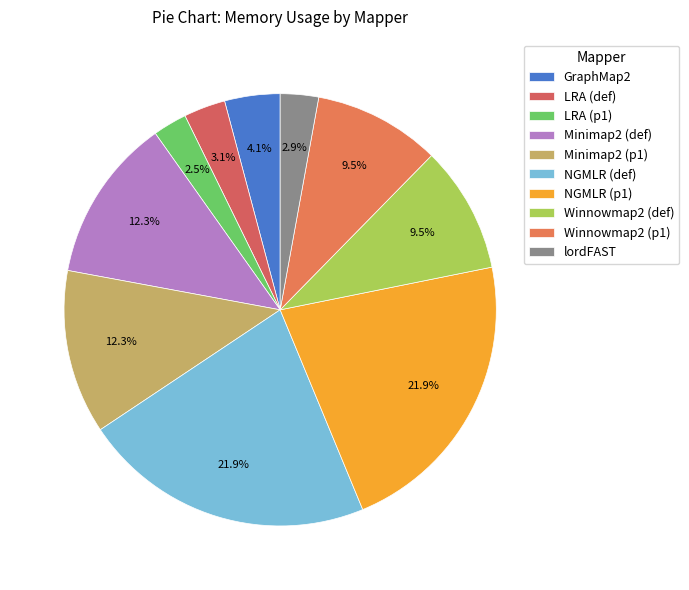

To the nearest percent, what percentage of the pie is Winnowmap2 (def)?

9%